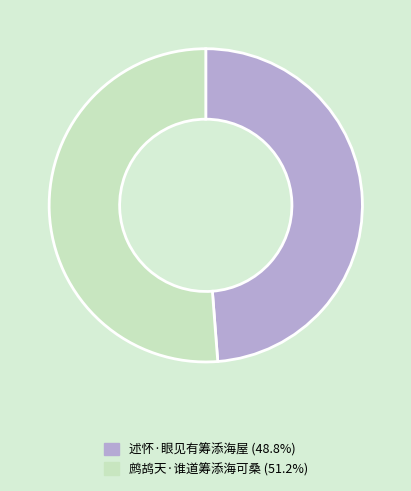

What is the smallest slice in the pie chart?

述怀·眼见有筹添海屋